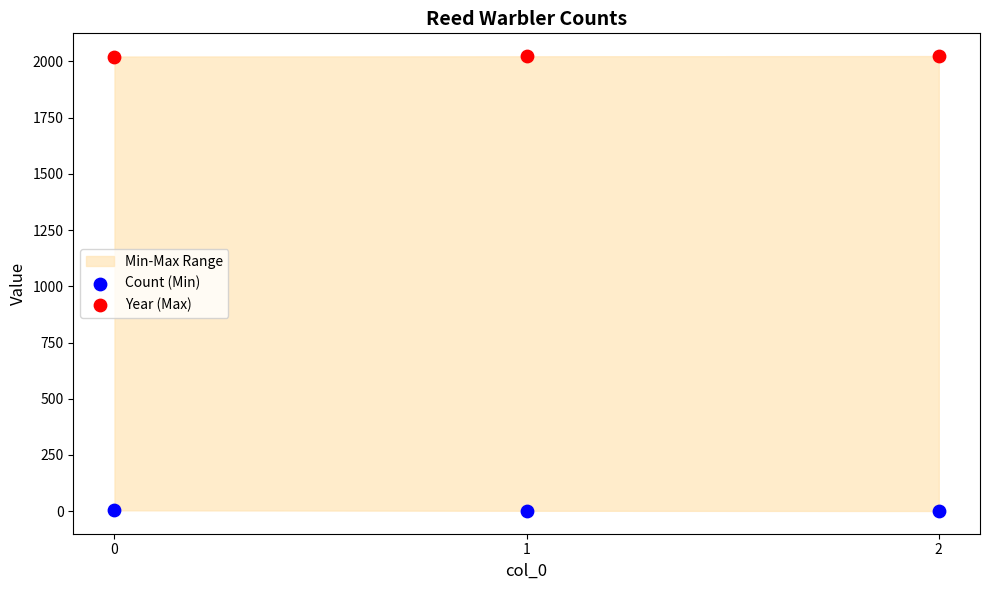

Which series contains the lowest Y value?

Count (Min)